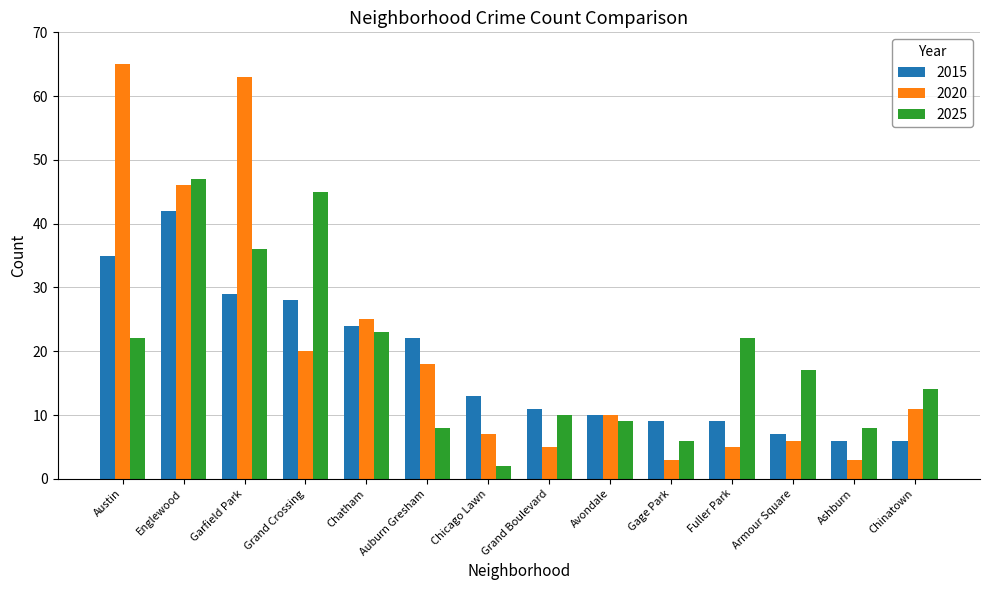

What is the spread (max minus min) of values at Chatham?

2